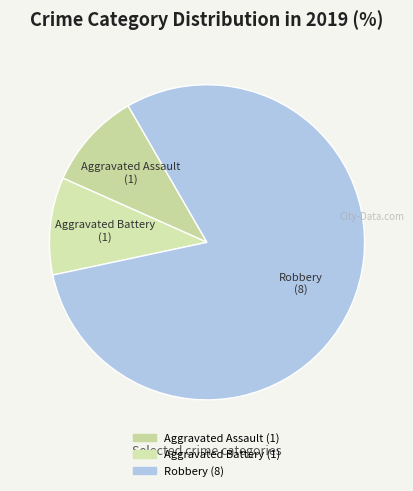

What is the largest slice in the pie chart?

Robbery